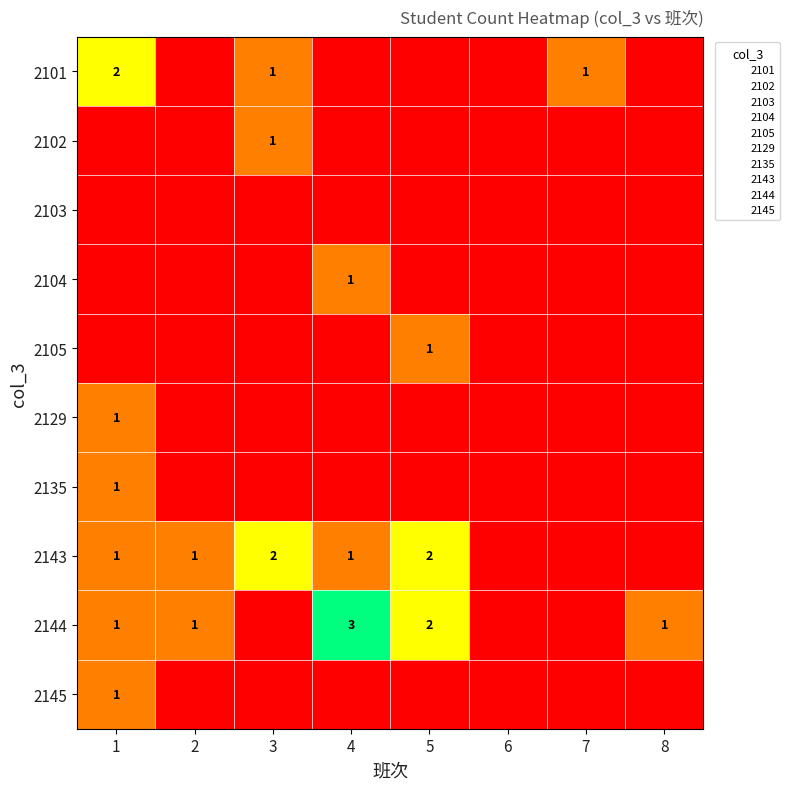

What is the difference between the maximum and second lowest values in the 2145 series?

1